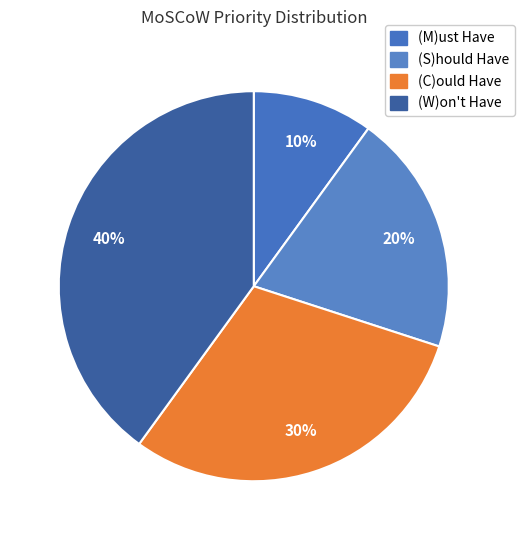

To the nearest percent, what is the combined percentage of (W)on't Have and (M)ust Have?

50%